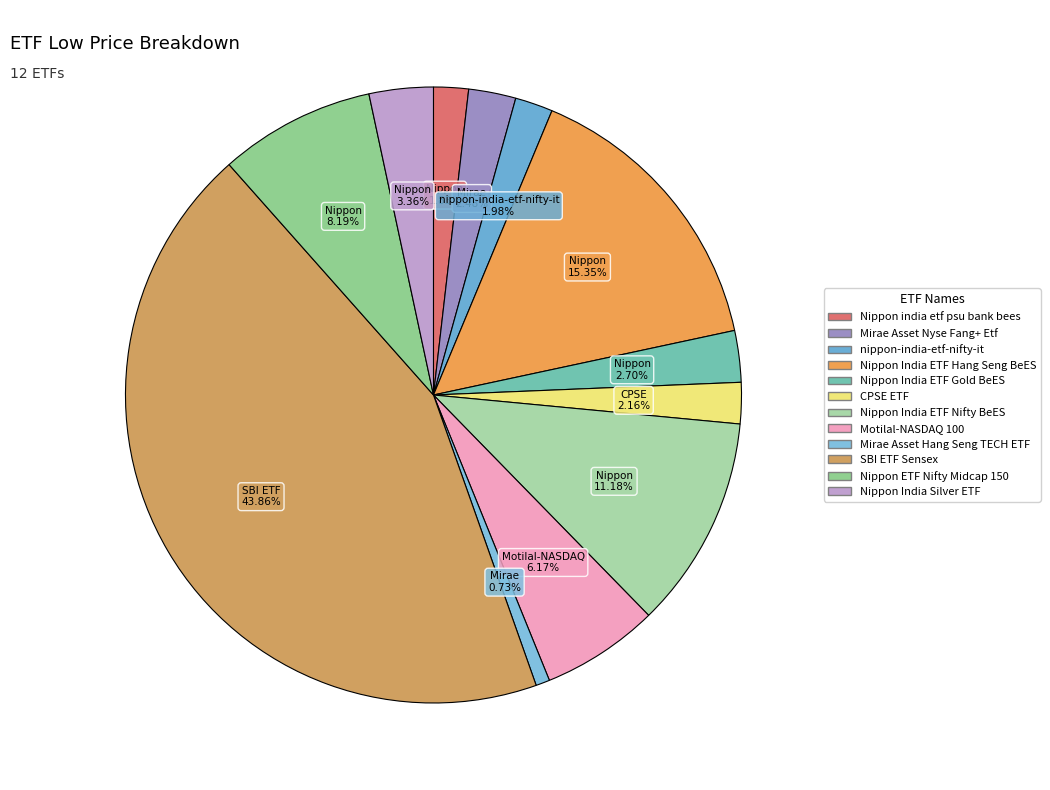

Combined, what portion of the pie is CPSE ETF and Nippon india etf psu bank bees?

4.0%